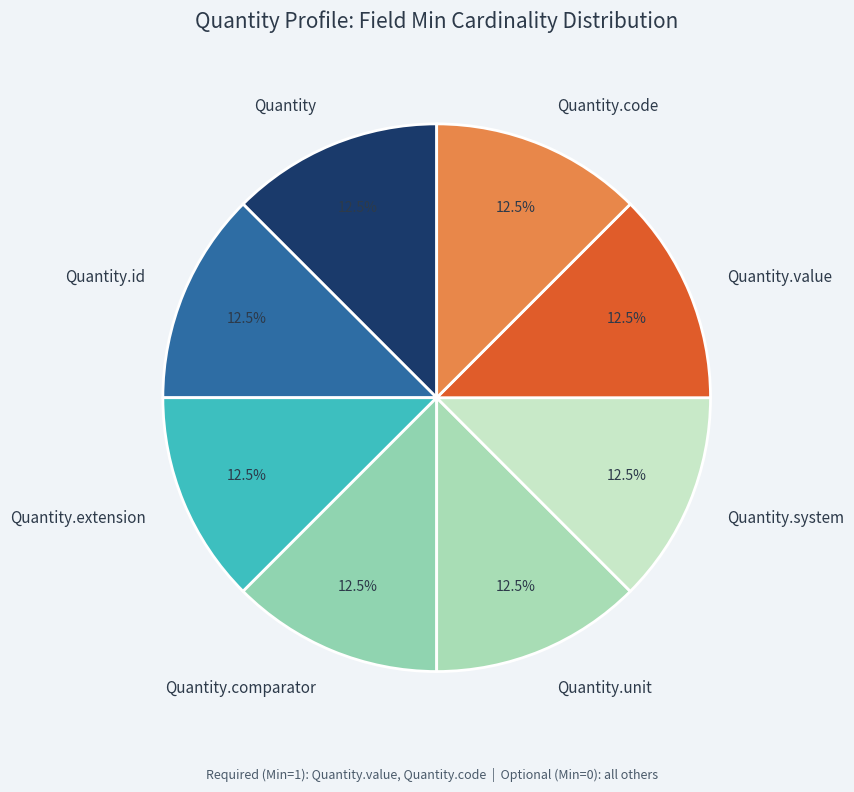

What is the ratio of the value at Quantity.extension to the value at Quantity.unit?

1.0